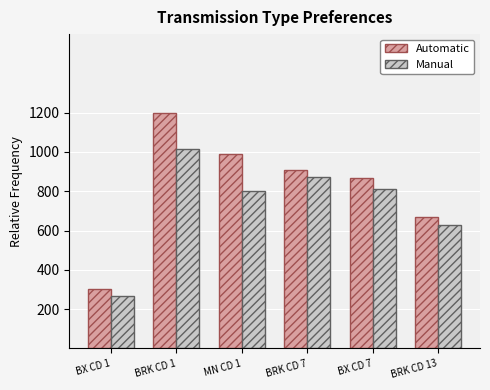

What position from the left is BX CD 1?

1